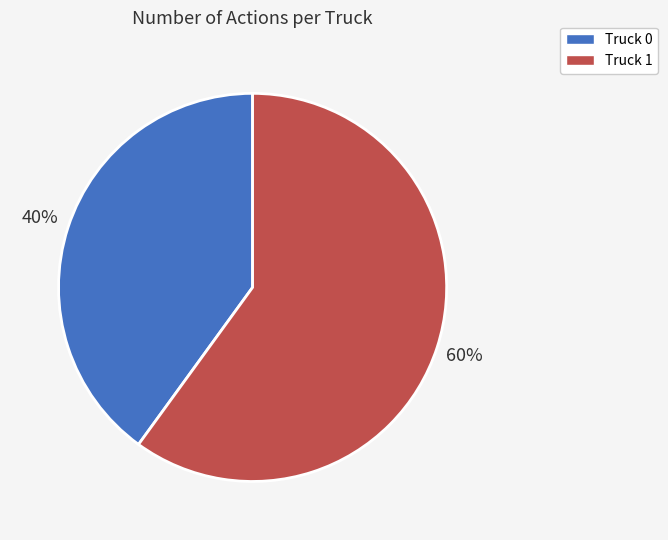

To the nearest percent, what percentage of the pie is Truck 1?

60%